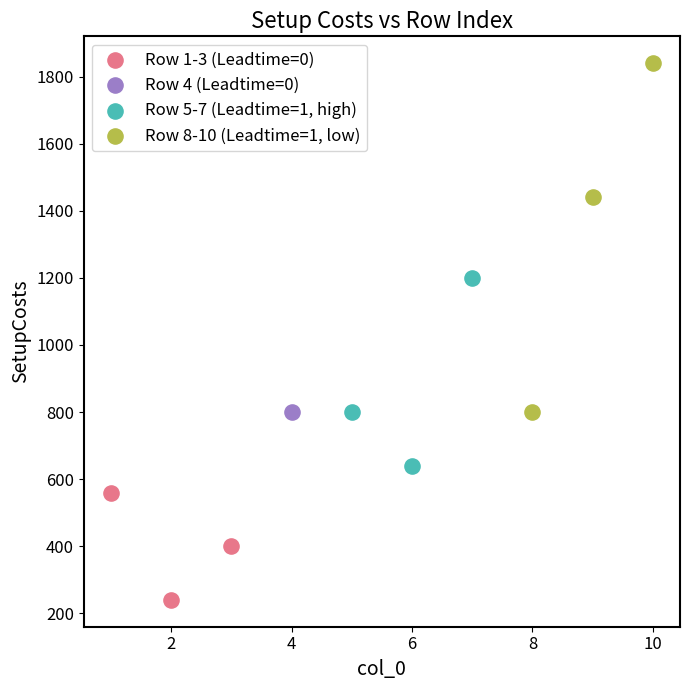

What are all the series names shown in the legend?

Row 1-3 (Leadtime=0), Row 4 (Leadtime=0), Row 5-7 (Leadtime=1, high), Row 8-10 (Leadtime=1, low)